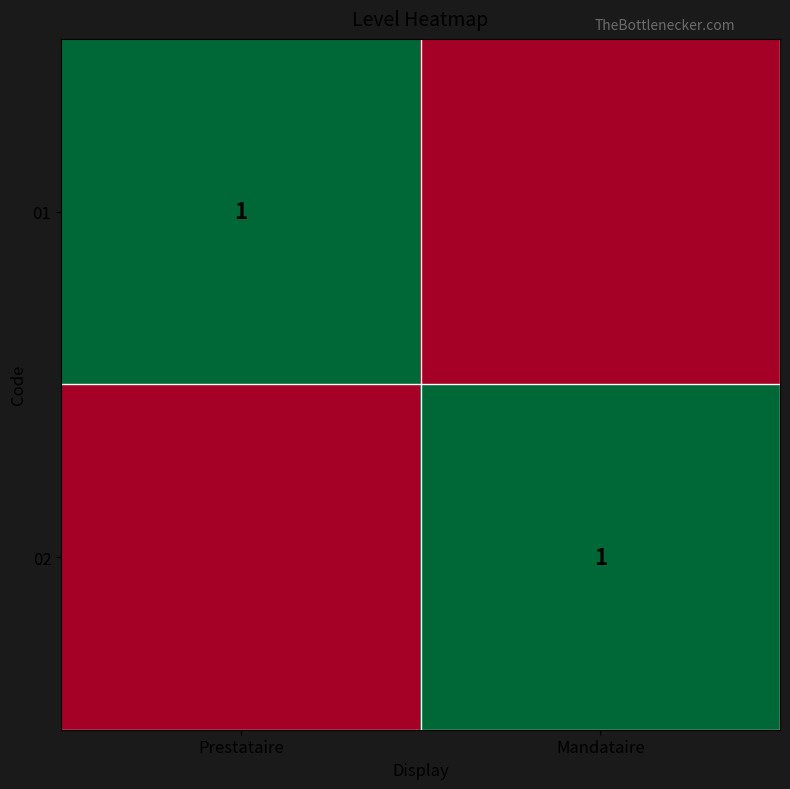

The value of 01 at Prestataire is 1. True or false?

True